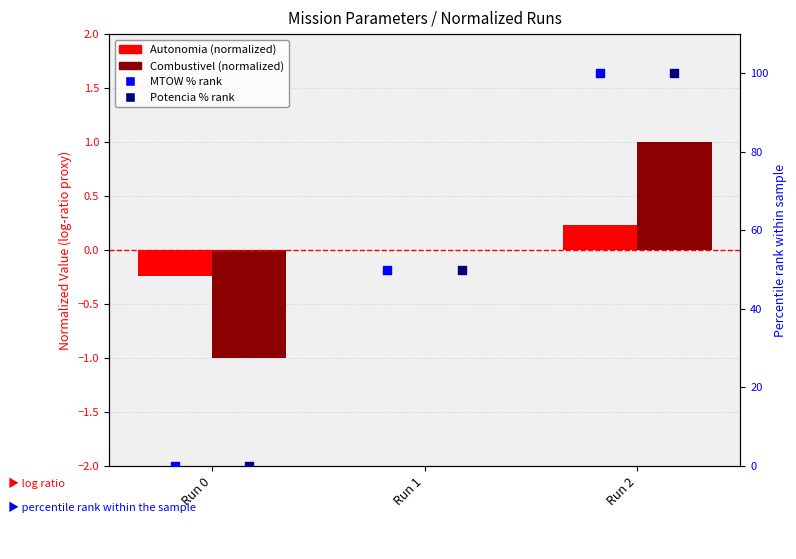

At which category is the sum across all series the highest?

Run 2